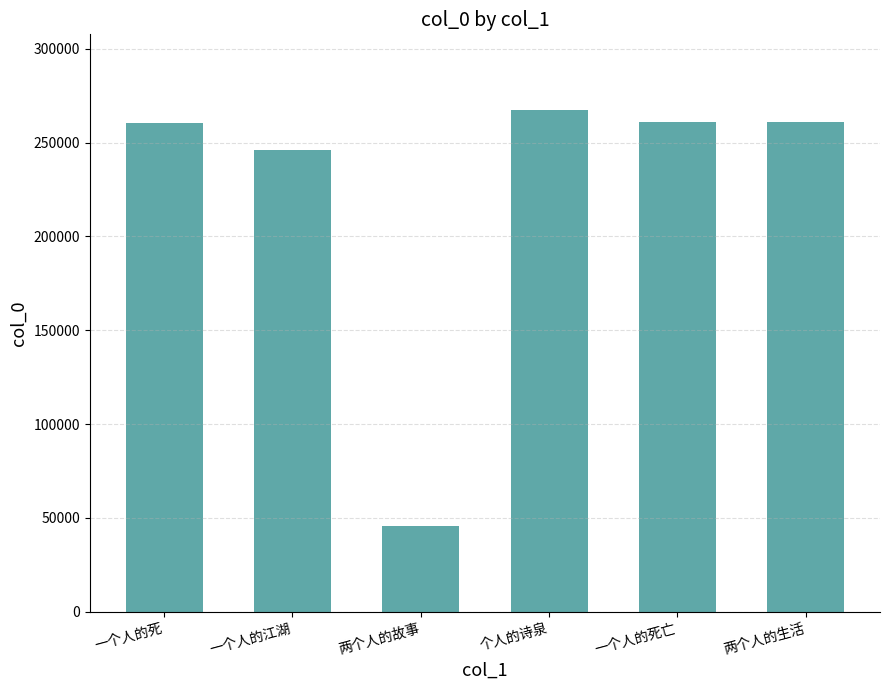

Does the chart contain stacked bars?

No